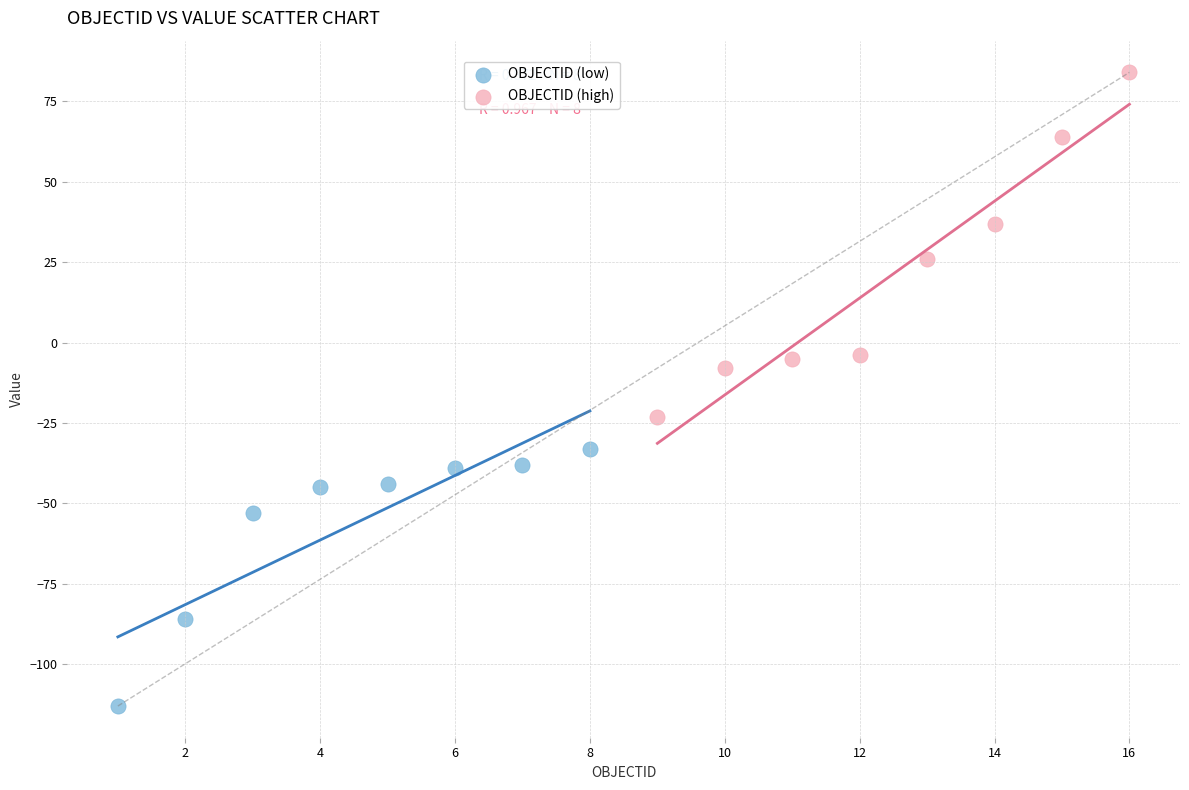

Which series has the widest spread of Y values?

OBJECTID (high)